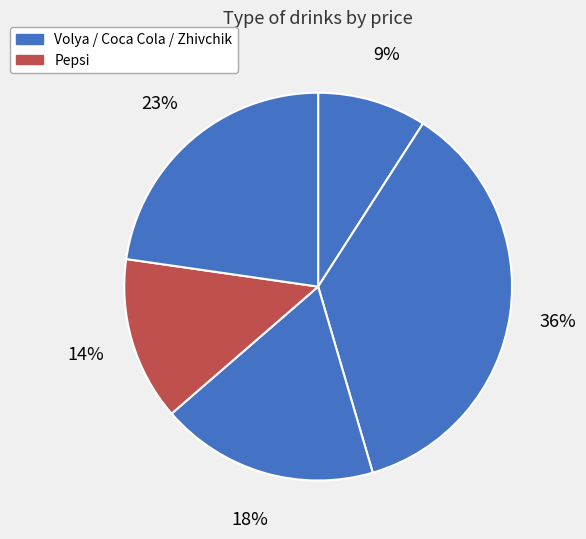

How many slices are in this pie chart?

5